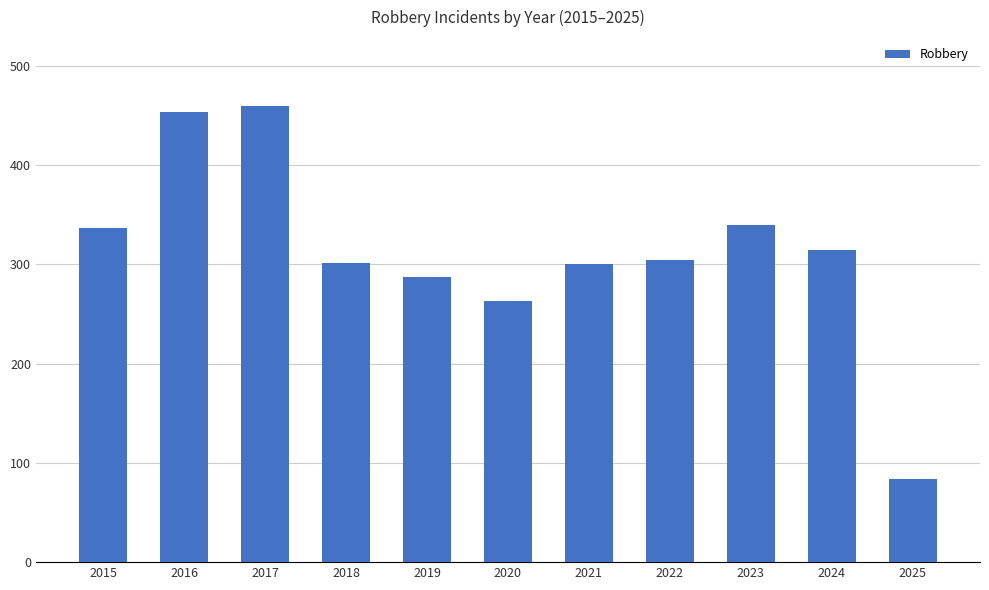

What is the difference between the values at 2016 and 2022?

150